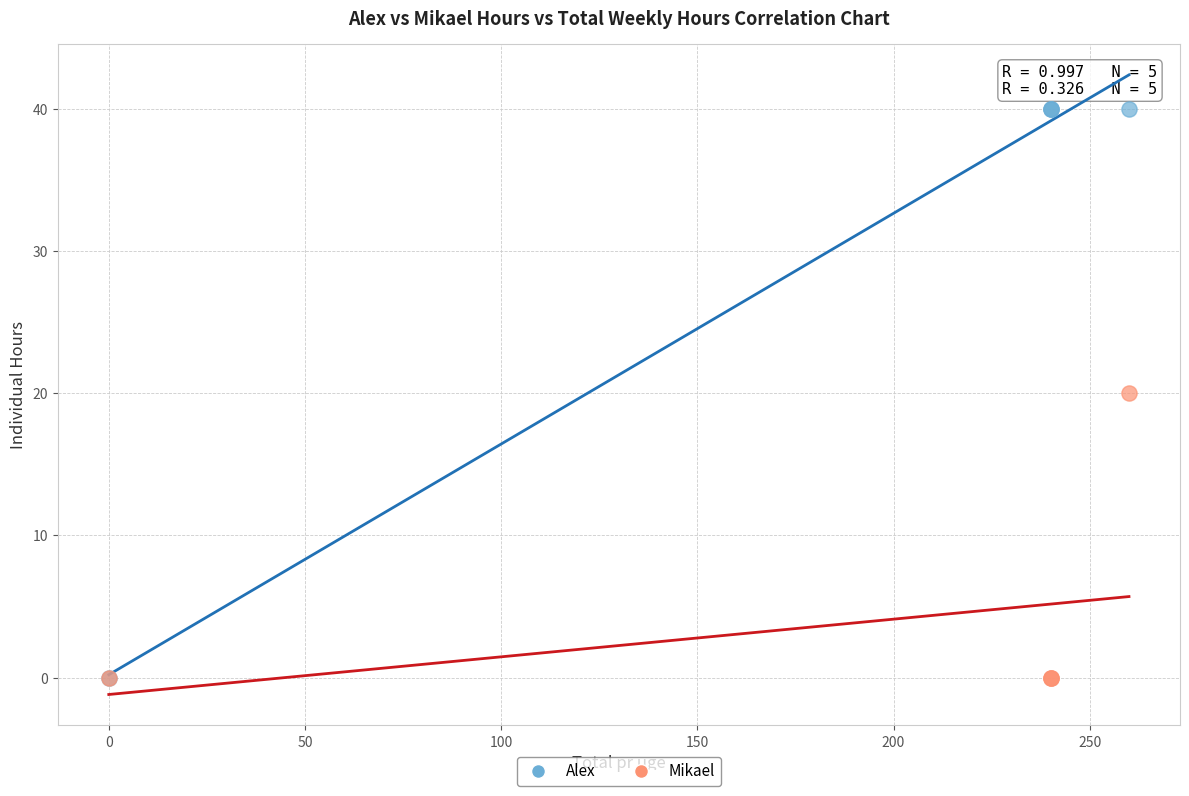

What are all the series names shown in the legend?

Alex, Mikael